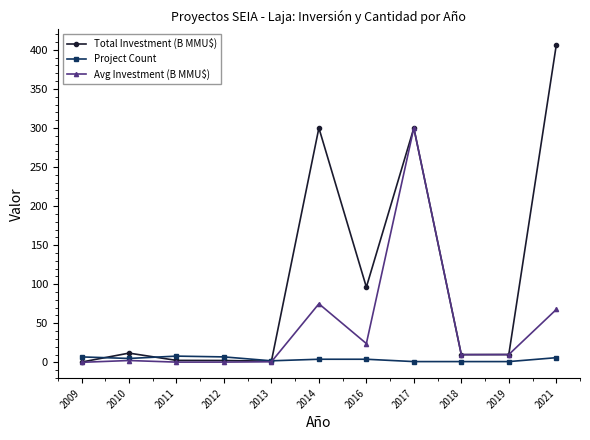

True or false: Total Investment (B MMU$) has more than 0 points higher than both neighbors.

True